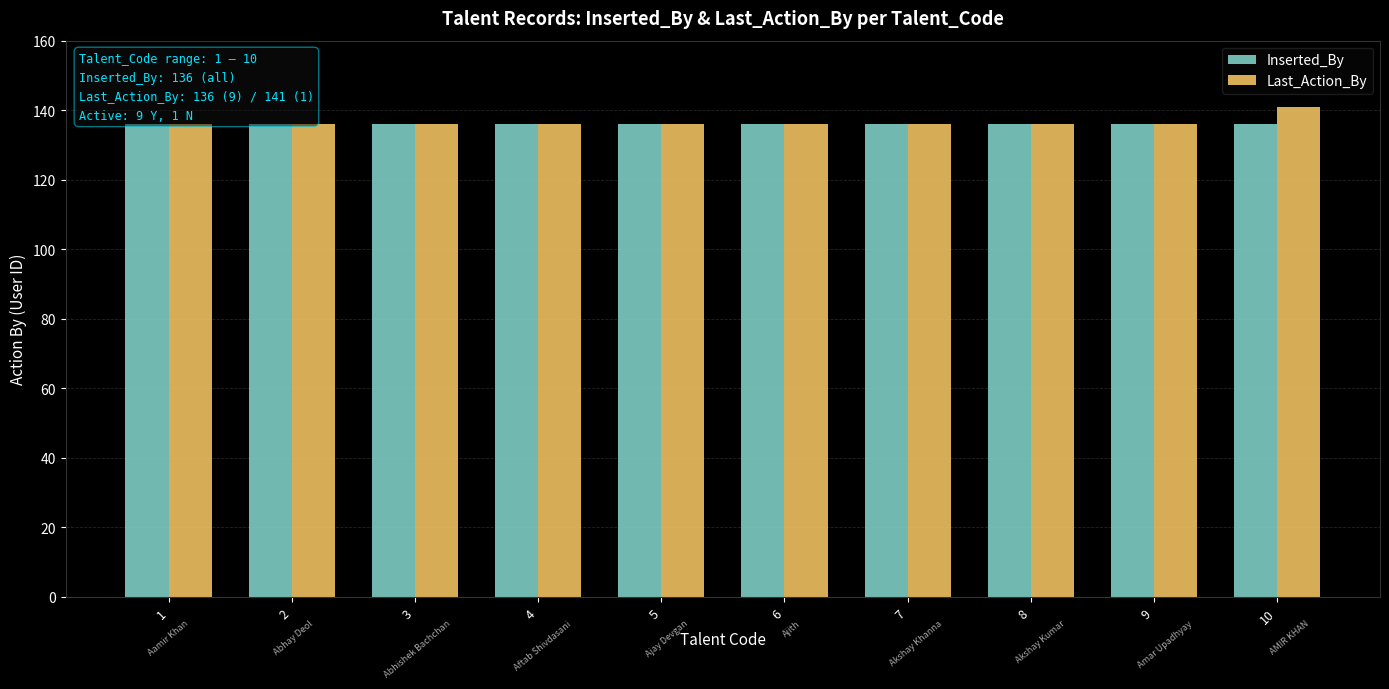

The Inserted_By series shows 136 at 7. True or false?

True